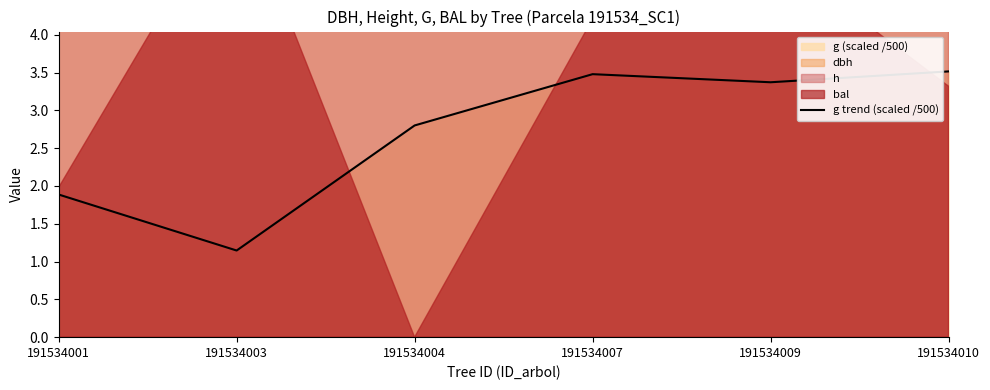

List the labels in order of value, largest first.

191534010, 191534007, 191534009, 191534004, 191534001, 191534003